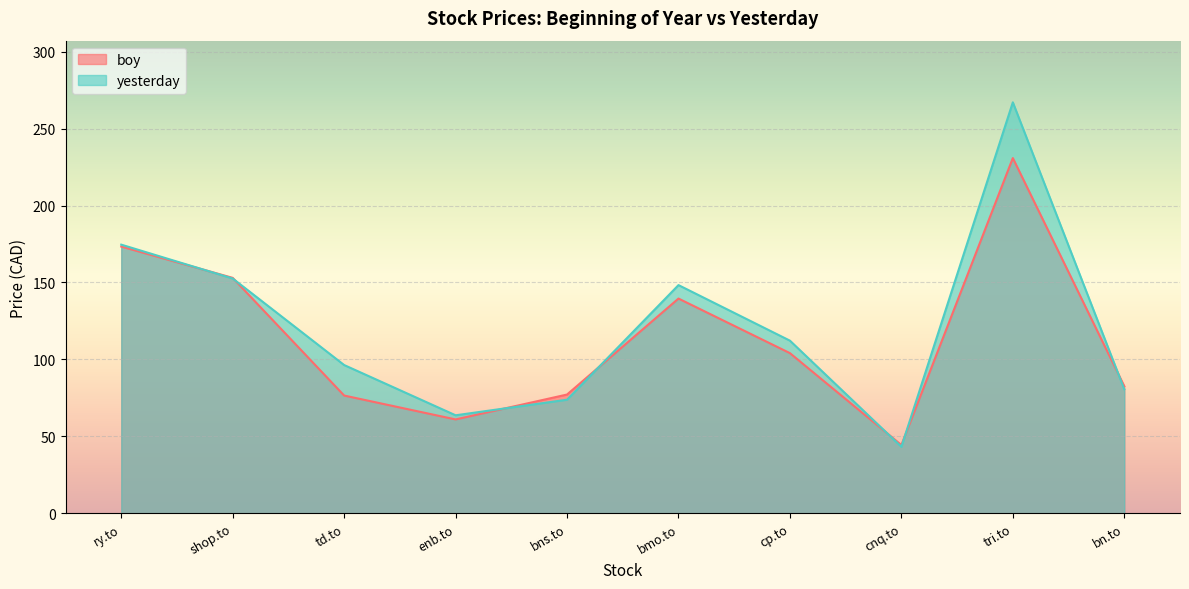

Where is the first local maximum for yesterday?

bmo.to